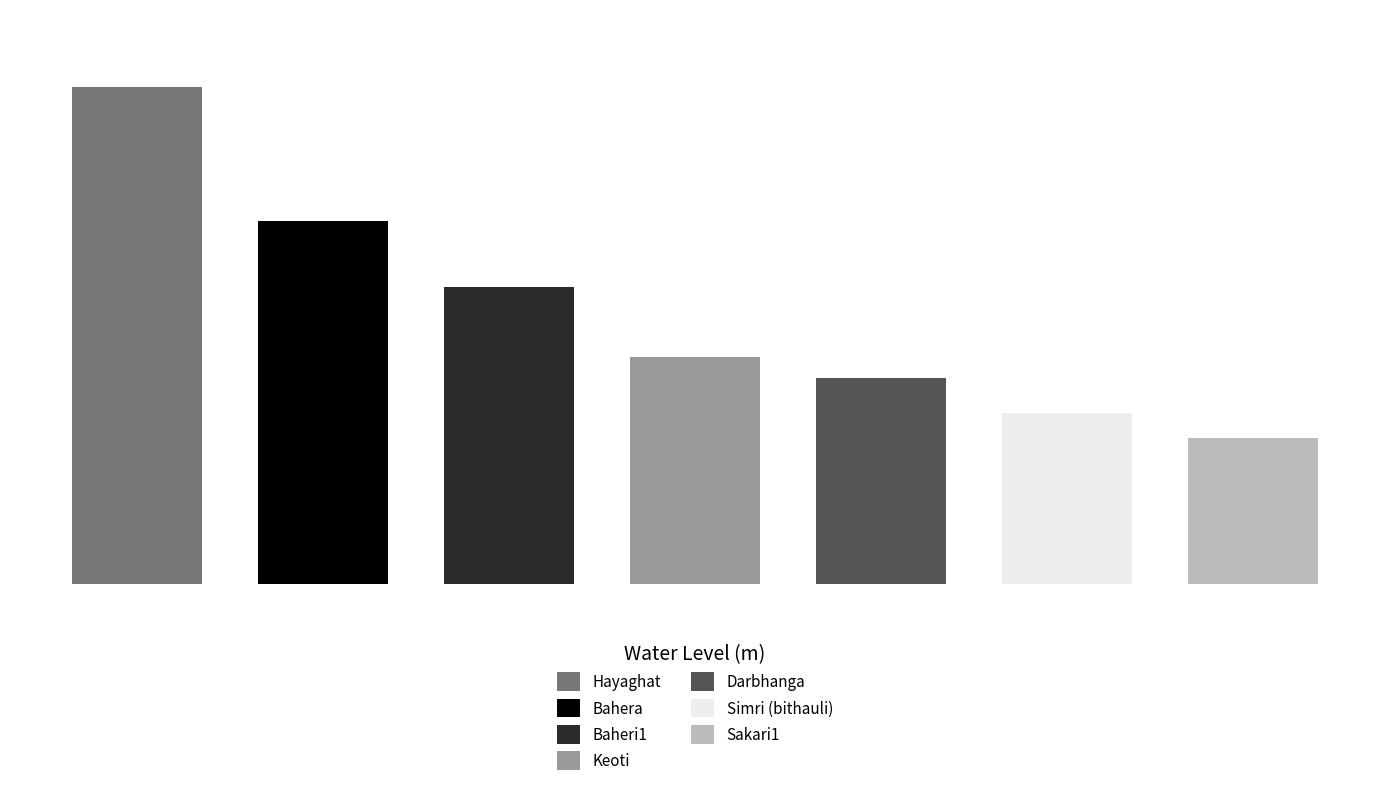

Rank the categories by value from highest to lowest.

Hayaghat, Bahera, Baheri1, Keoti, Darbhanga, Simri (bithauli), Sakari1